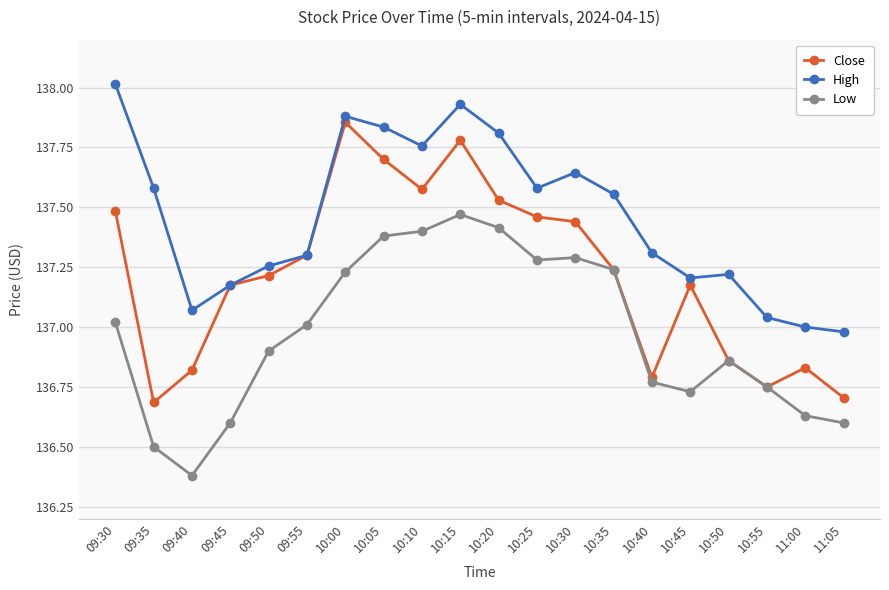

What position from the right is 11:00?

2